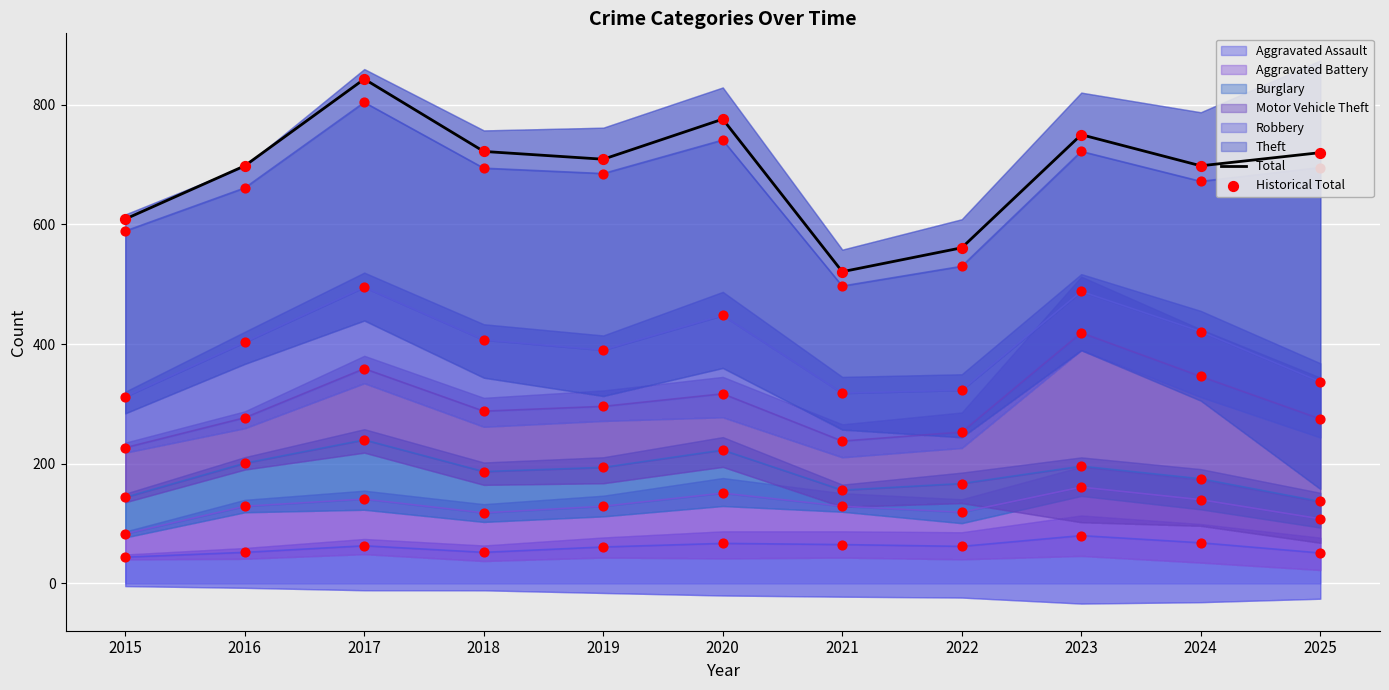

Which series has the largest total across all categories?

Total